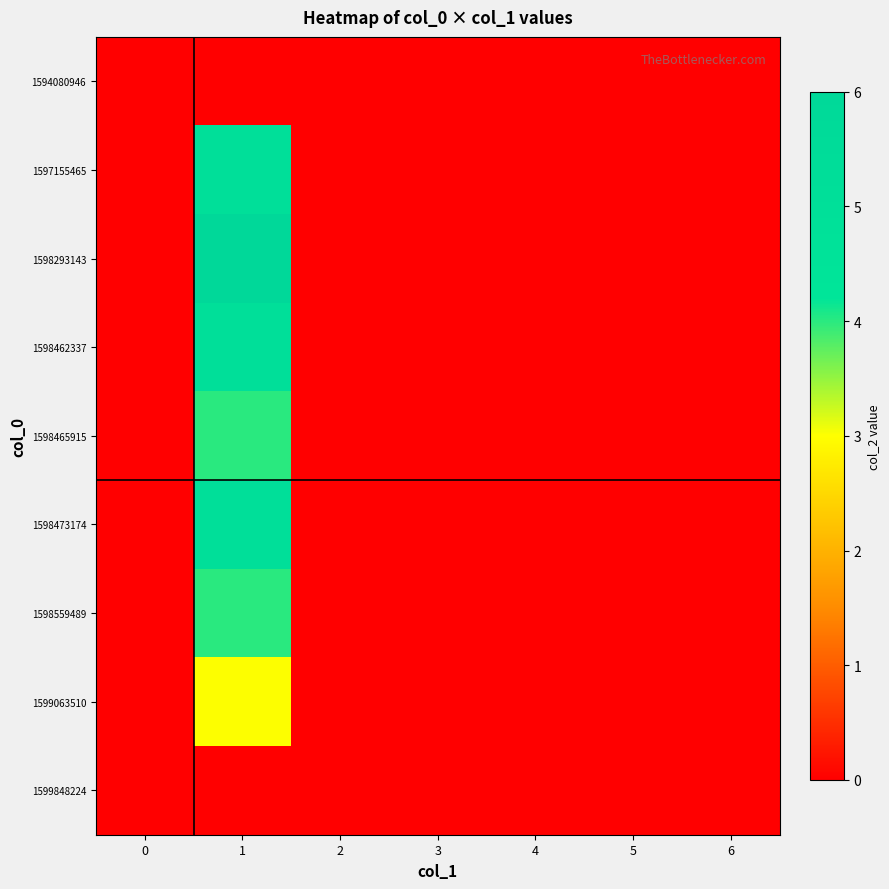

Reading left to right, extract all data points from this chart.

1594080946: 0=0	1=0	2=0	3=0	4=0	5=0	6=0
1597155465: 0=0	1=5	2=0	3=0	4=0	5=0	6=0
1598293143: 0=0	1=6	2=0	3=0	4=0	5=0	6=0
1598462337: 0=0	1=5	2=0	3=0	4=0	5=0	6=0
1598465915: 0=0	1=4	2=0	3=0	4=0	5=0	6=0
1598473174: 0=0	1=5	2=0	3=0	4=0	5=0	6=0
1598559489: 0=0	1=4	2=0	3=0	4=0	5=0	6=0
1599063510: 0=0	1=3	2=0	3=0	4=0	5=0	6=0
1599848224: 0=0	1=0	2=0	3=0	4=0	5=0	6=0